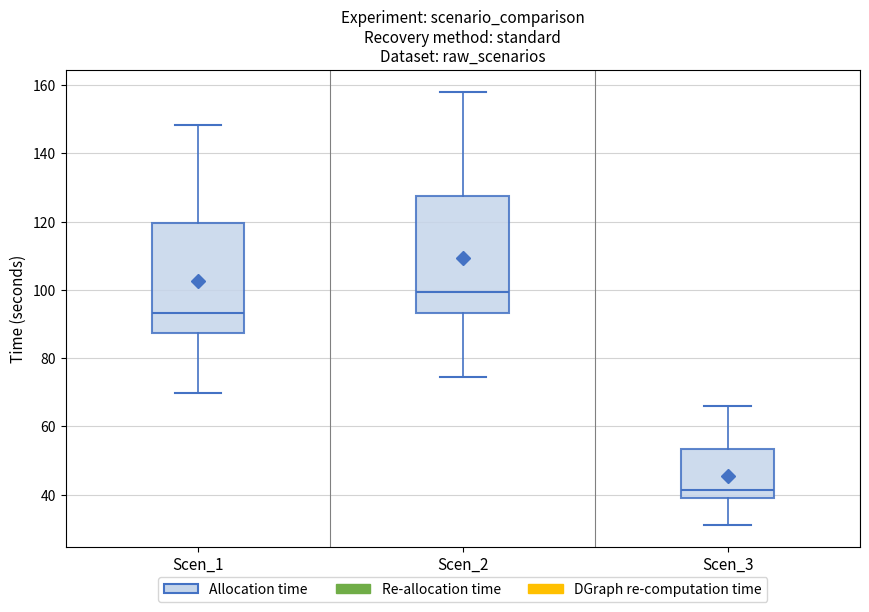

Reading left to right, transcribe this box plot: for each box, give where its median line is, the range the box spans, and where its two whiskers end, as read against the y-axis. The values are not printed on the chart, so give them approximately, as read against the axis.

Scen_1: median 94, box 88 to 120, whiskers 70 to 148
Scen_2: median 100, box 94 to 128, whiskers 74 to 158
Scen_3: median 42, box 38 to 54, whiskers 32 to 66